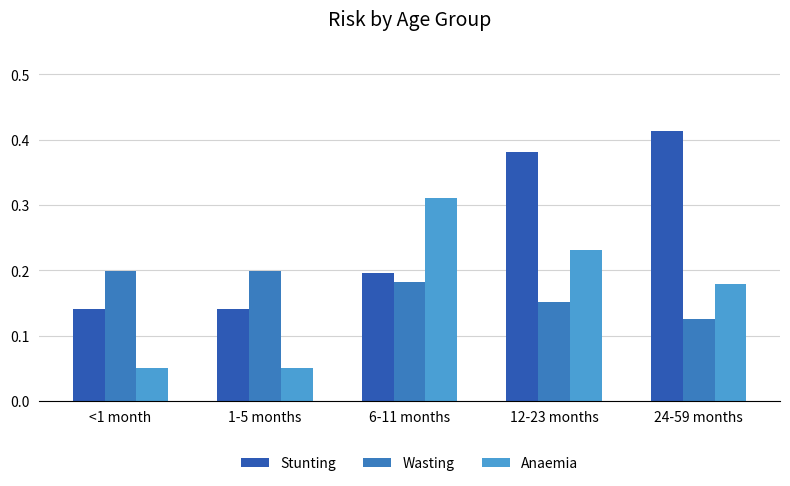

How many bars are there in total?

15